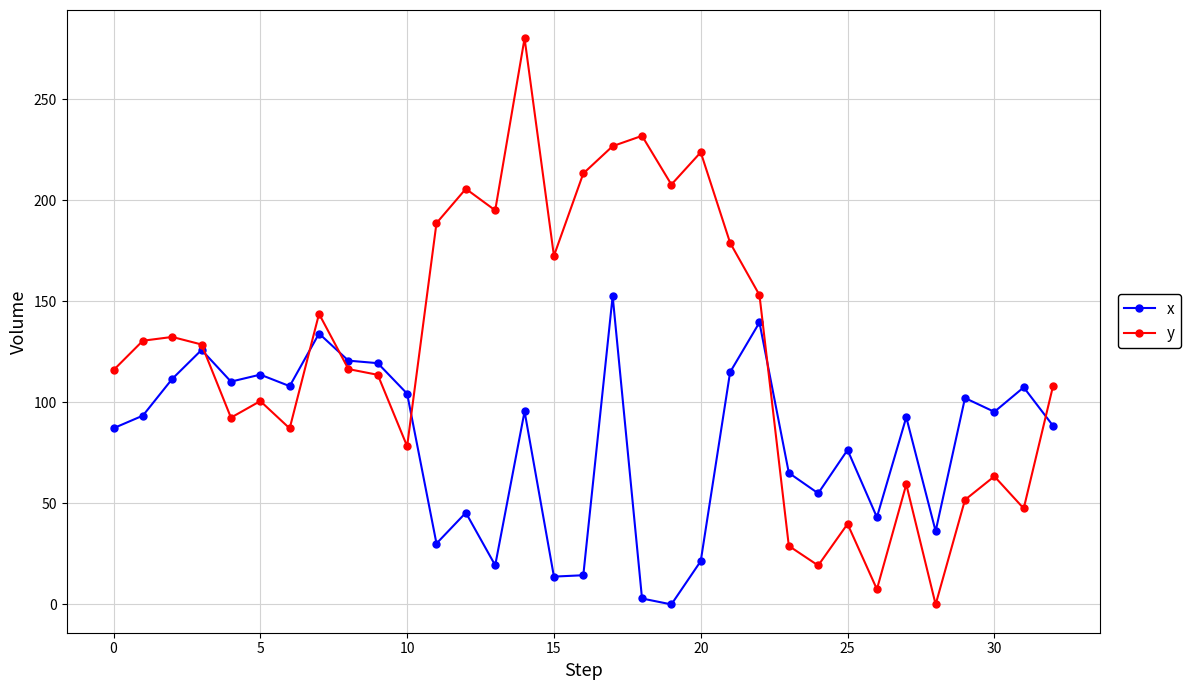

How many lines are shown in the chart?

2